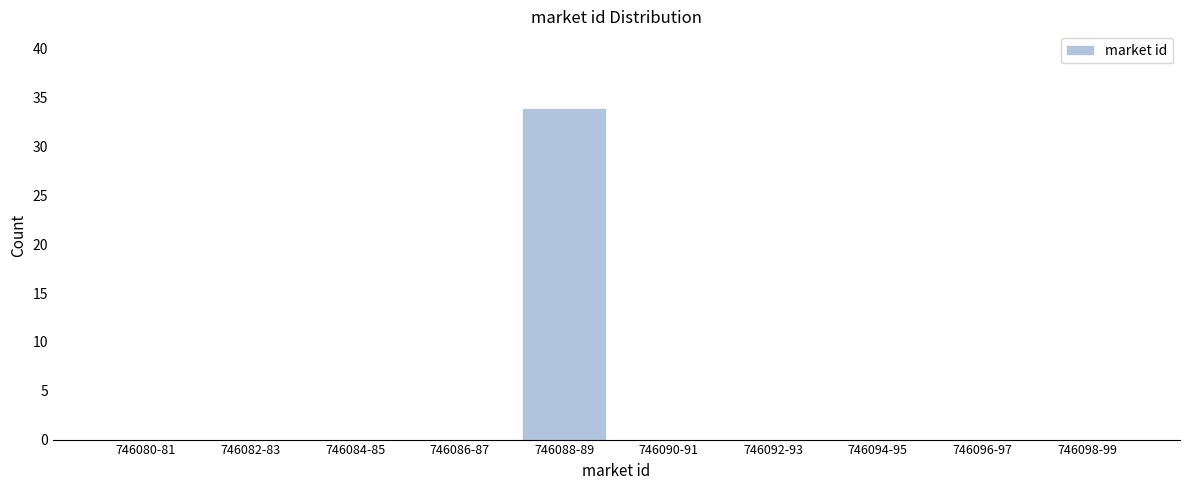

Reading left to right, list all the values displayed in this chart.

746080-81=0	746082-83=0	746084-85=0	746086-87=0	746088-89=34	746090-91=0	746092-93=0	746094-95=0	746096-97=0	746098-99=0